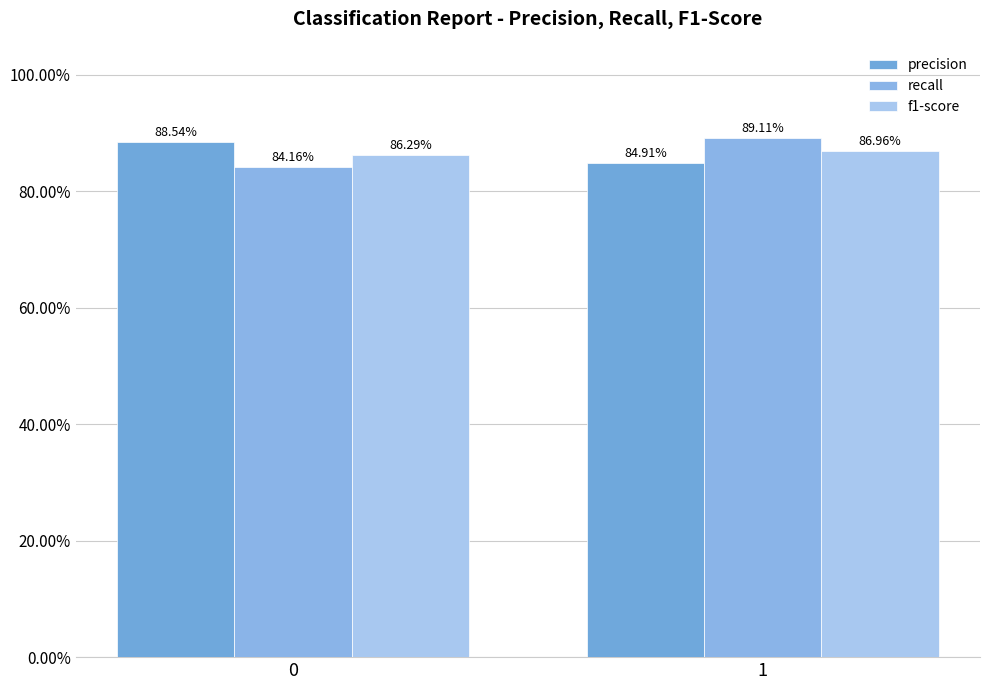

At 0, list the series in order from largest to smallest.

precision, f1-score, recall